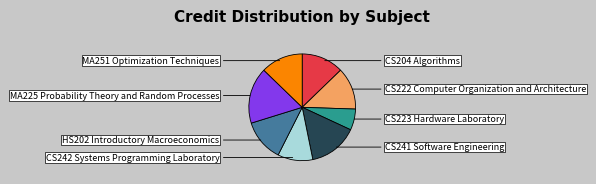

To the nearest percent, what portion does MA225 Probability Theory and Random Processes represent?

17%